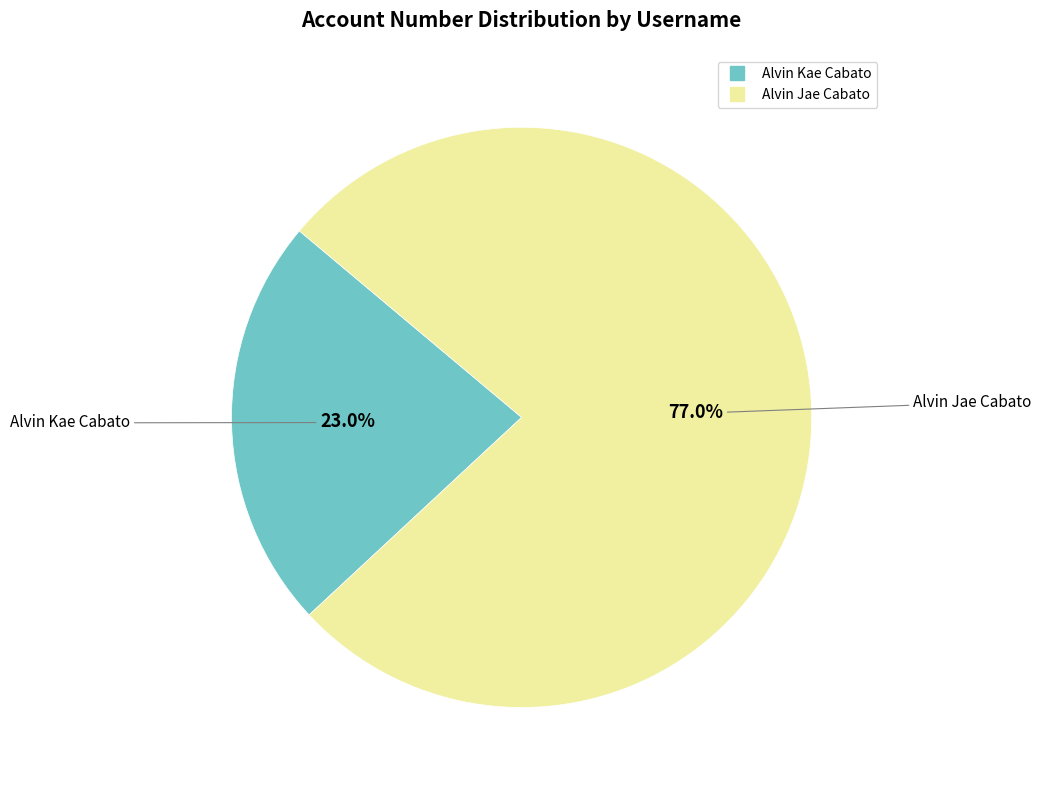

Rank the categories by value from highest to lowest.

Alvin Jae Cabato, Alvin Kae Cabato